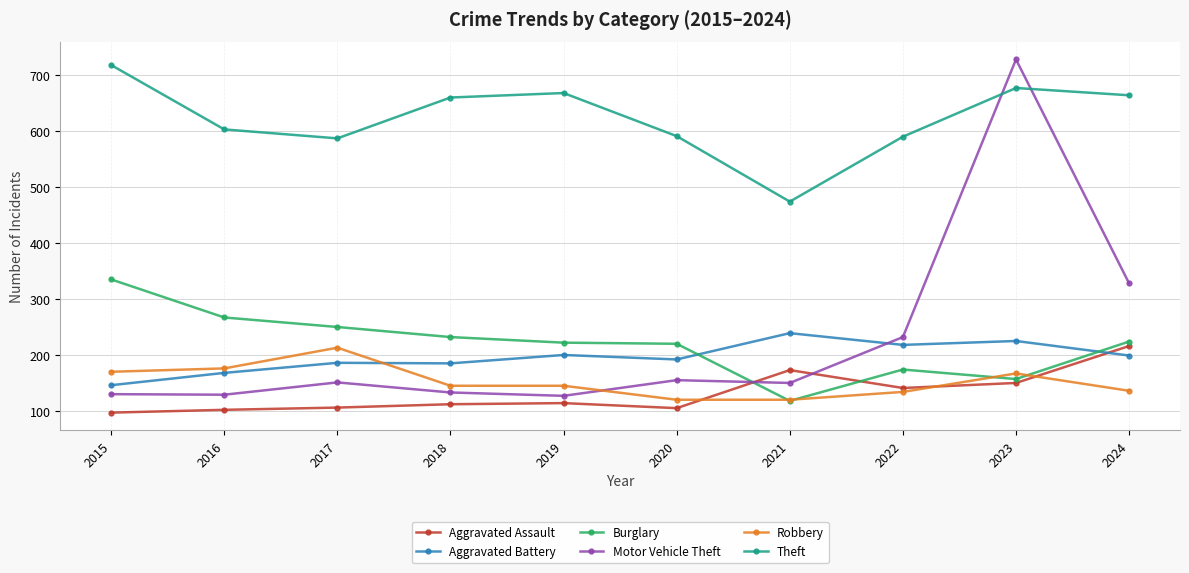

At how many categories does at least one series exceed 403?

10